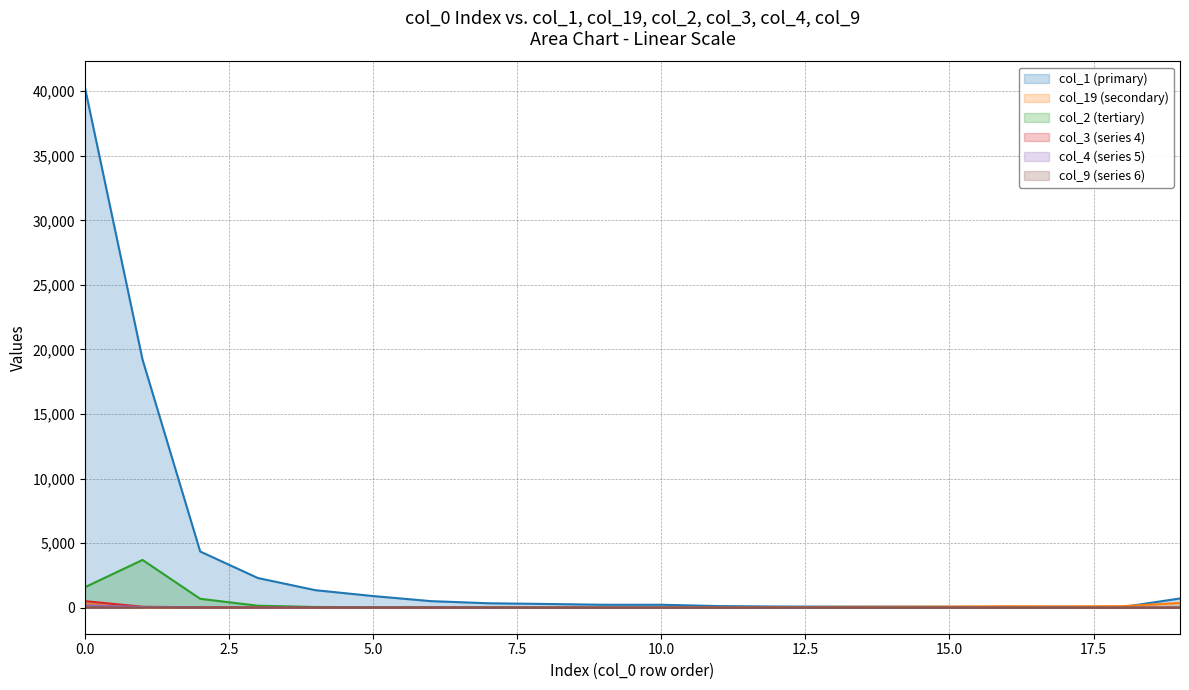

What is the lowest value of the col_2 series?

1